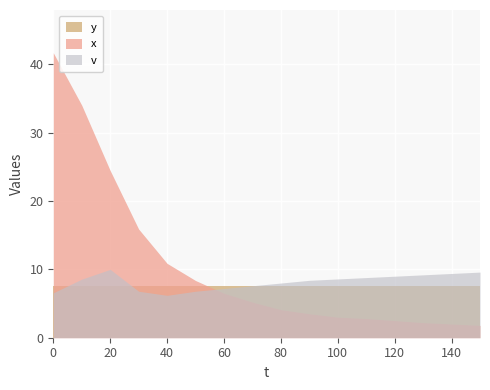

Which series ends up on top after the final intersection of x and y?

y